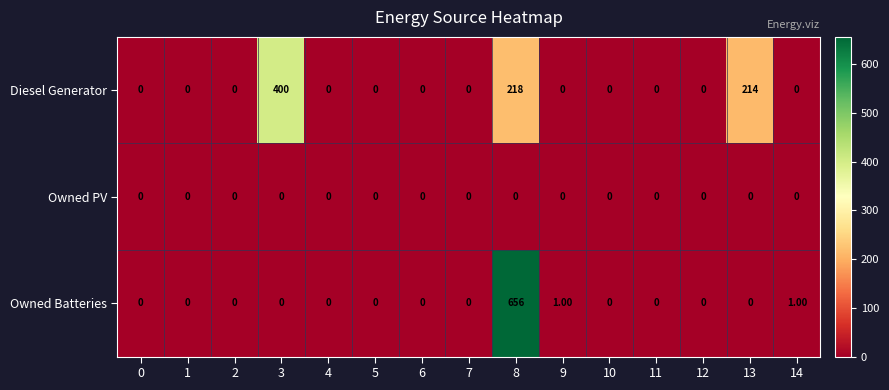

Which series has the largest range (max minus min)?

Owned Batteries